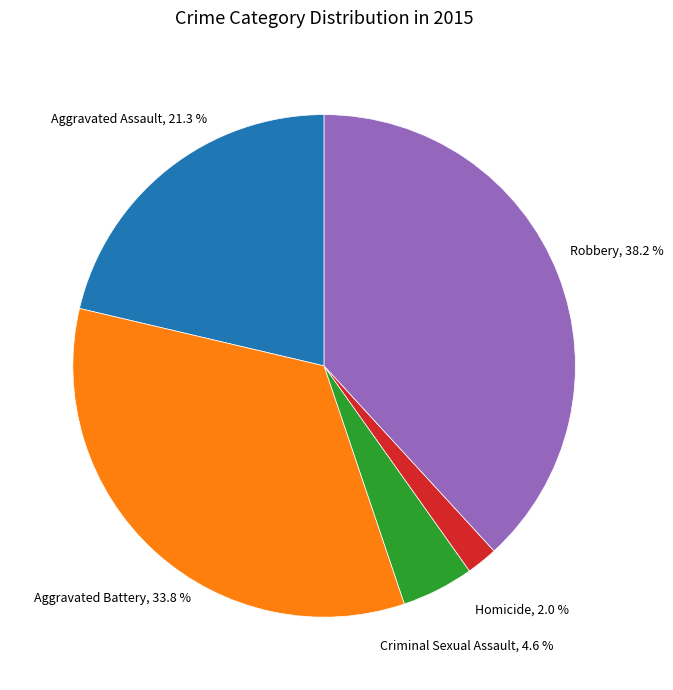

How many slices are in this pie chart?

5